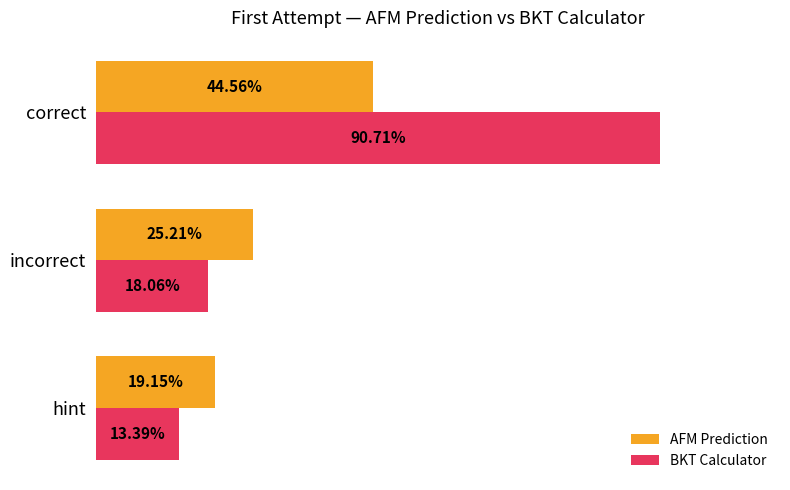

What are all the series names shown in the legend?

AFM Prediction, BKT Calculator